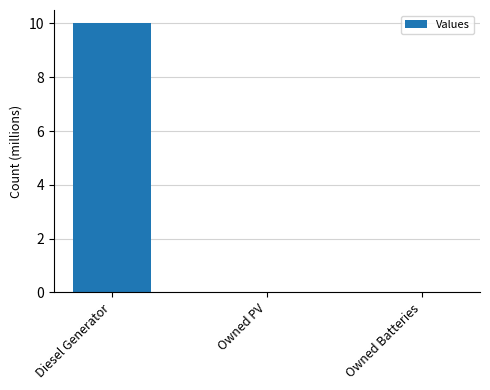

What is the sum of all values?

10